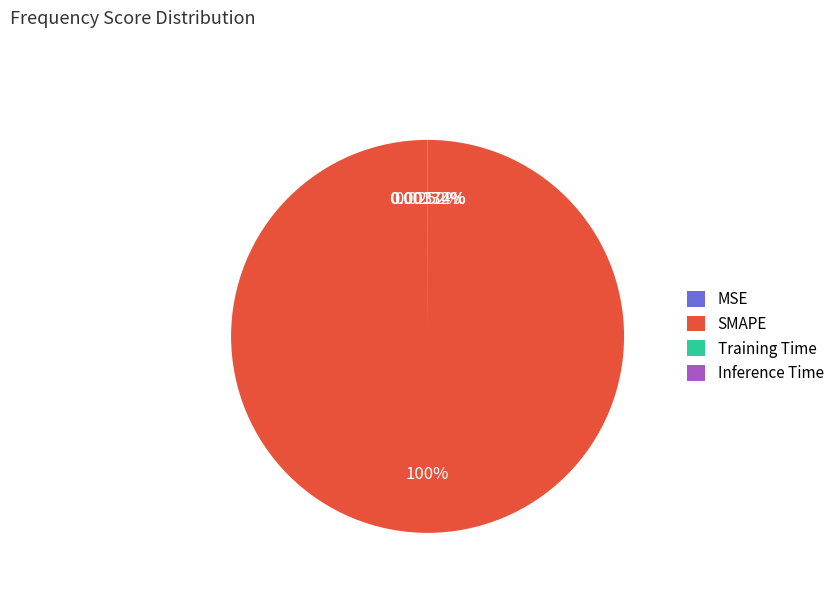

What is the largest slice in the pie chart?

SMAPE